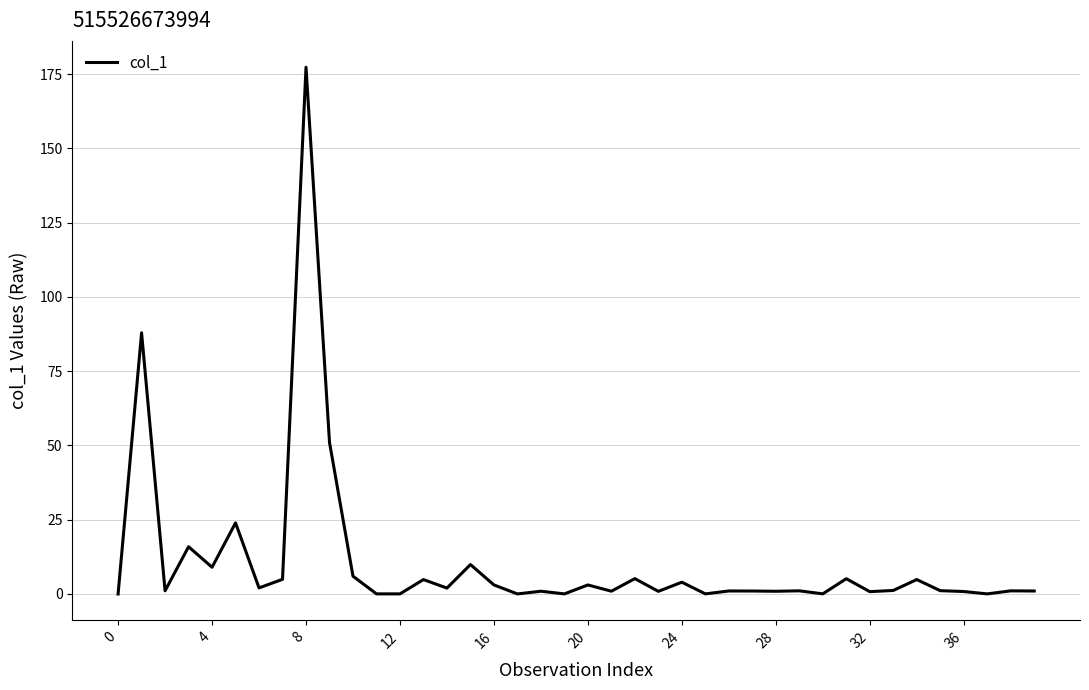

What is the maximum value shown in the chart?

177.3